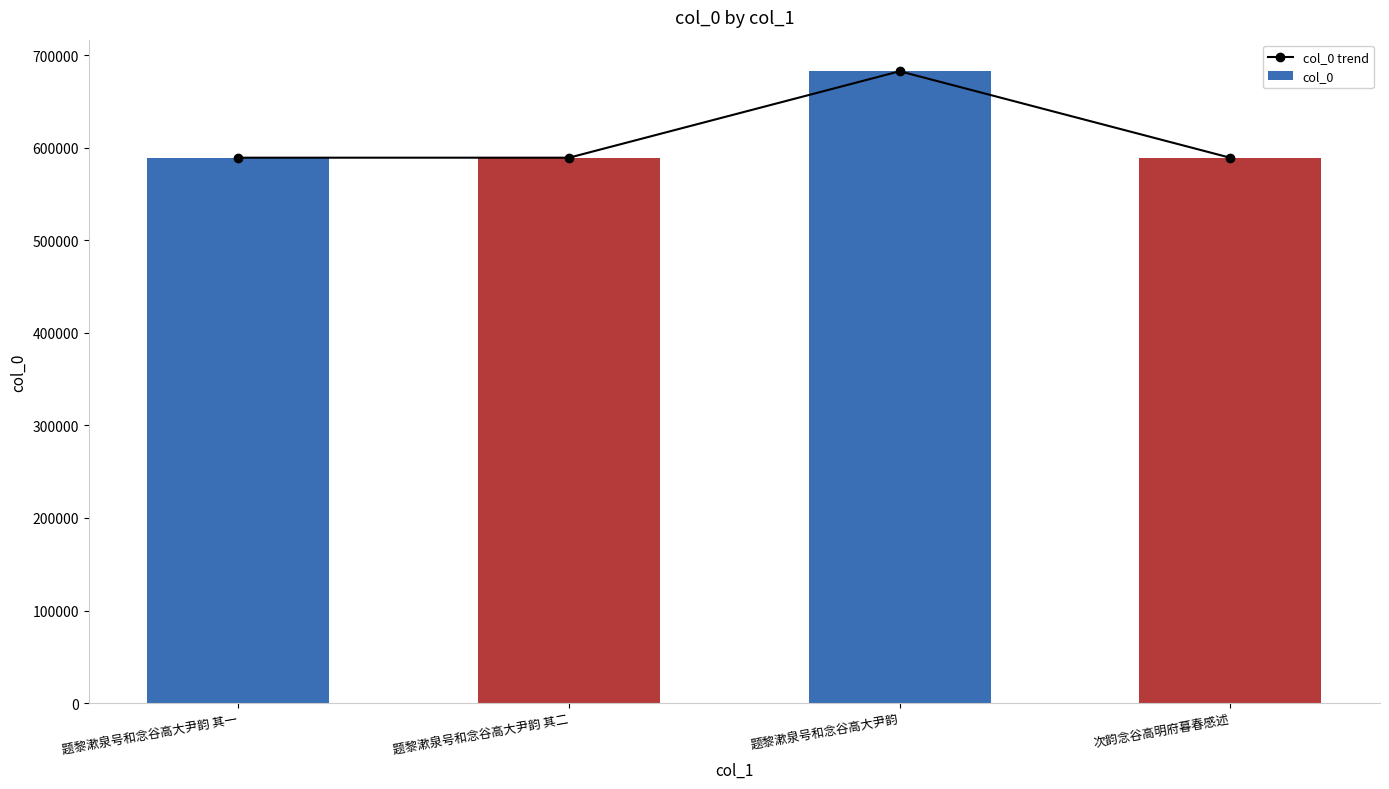

Reading left to right, list all the values displayed in this chart.

col_0 trend: 589272	589273	682670	589171
col_0: 589272	589273	682670	589171